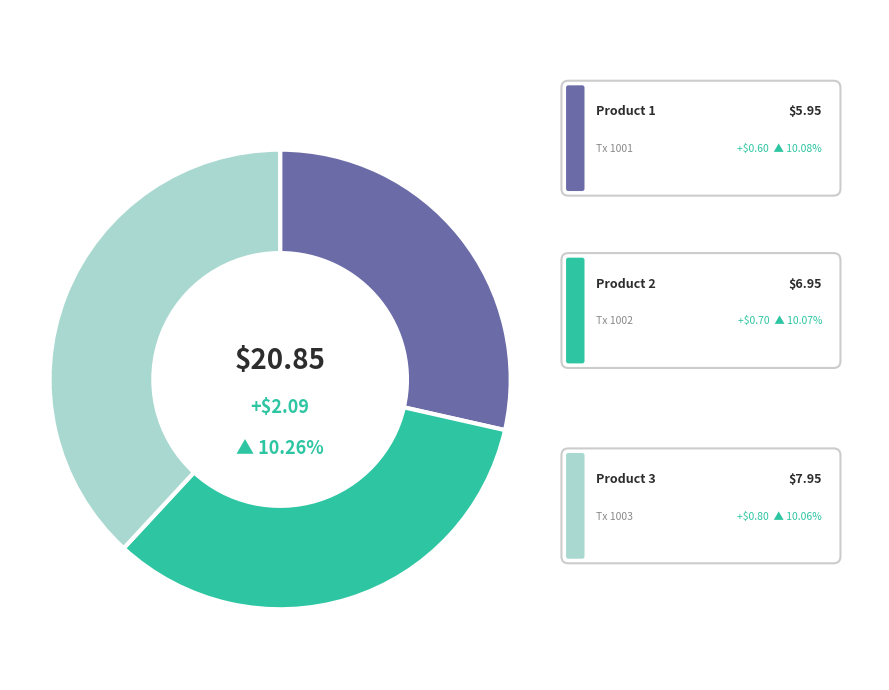

To the nearest percent, what portion does 1001 represent?

29%